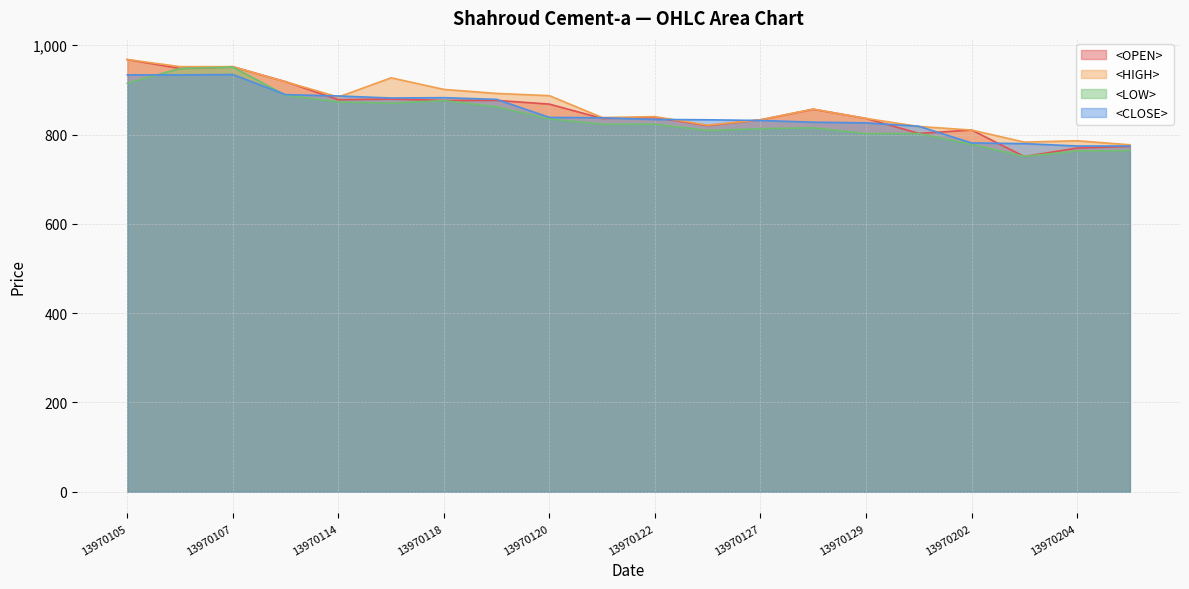

At which category does <OPEN> reach its first local peak?

13970107